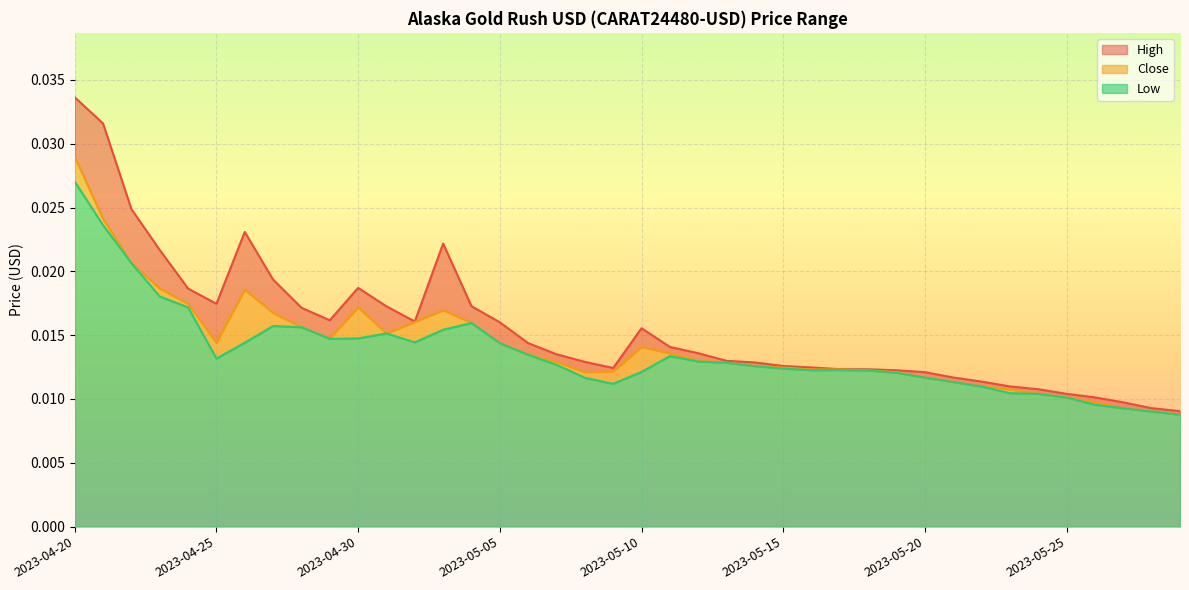

Does the chart display data point markers on the line(s)?

No